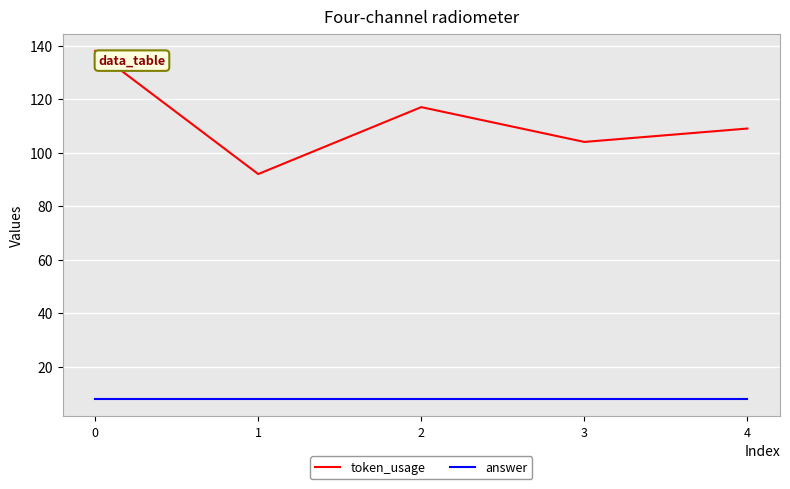

True or false: answer and token_usage cross at least once.

False